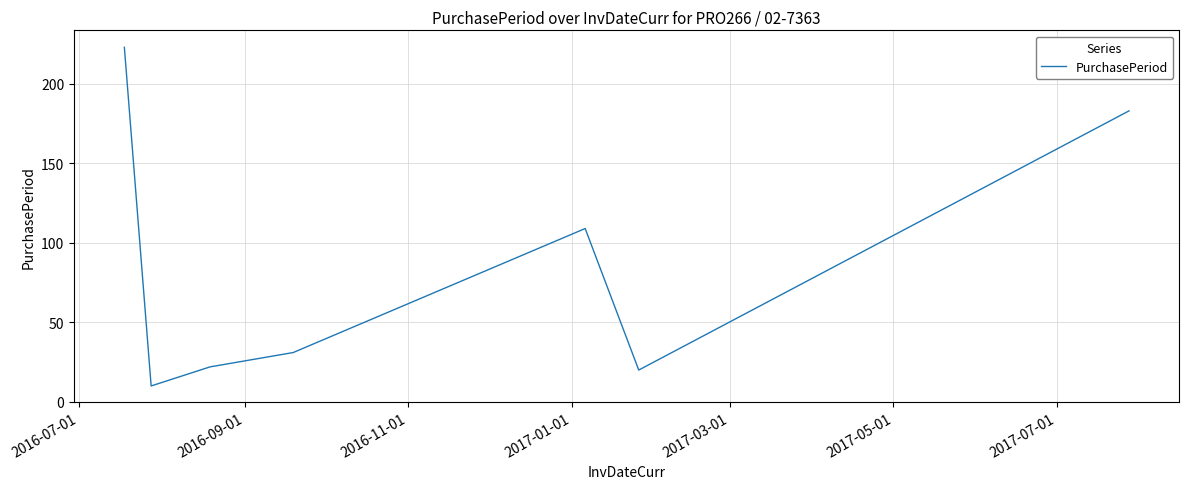

True or false: the data has more than 0 interior local peaks.

True